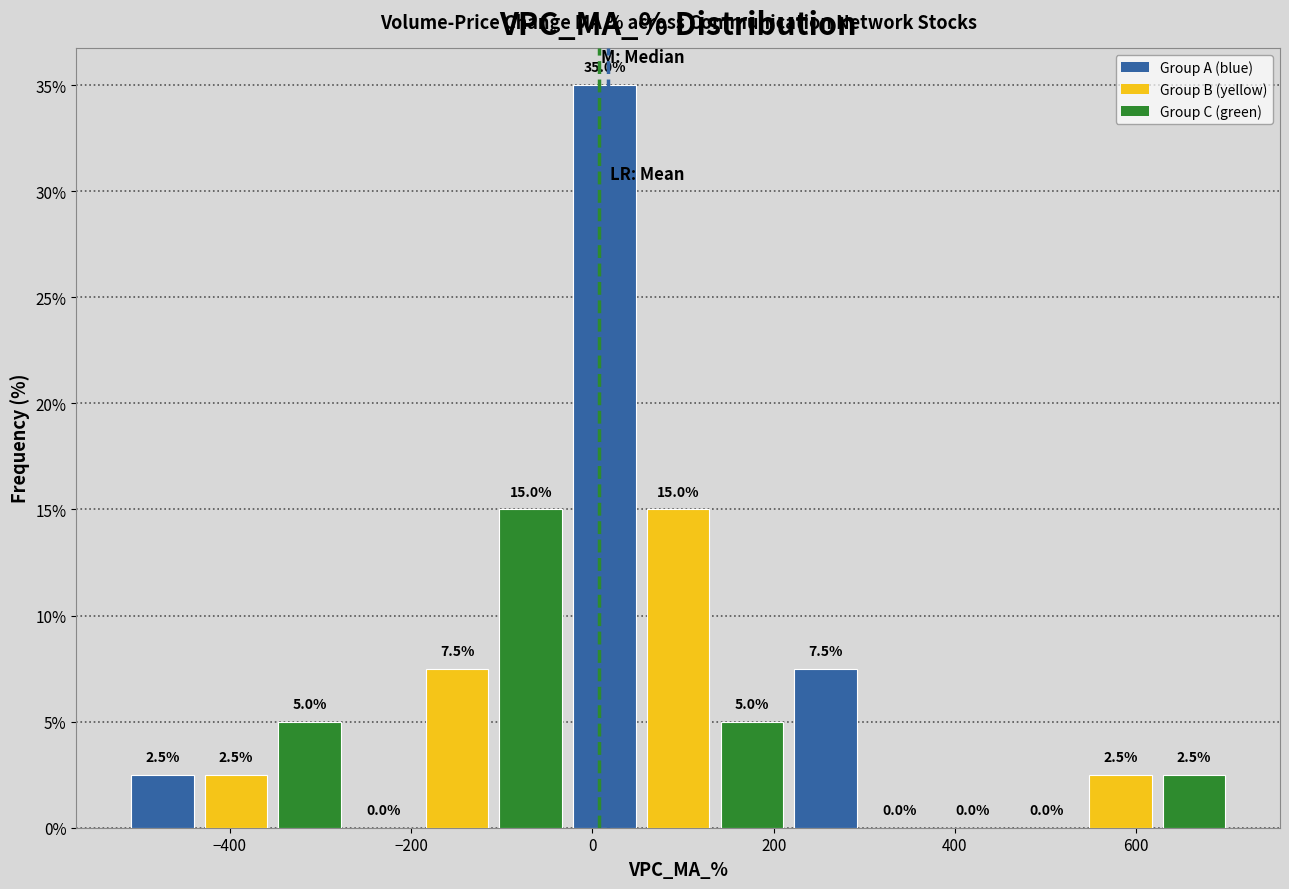

What is the height of the bar covering 540 to 620 on the x-axis? The bar edges are not printed on the chart, so give them approximately, as read against the axis.

2.5